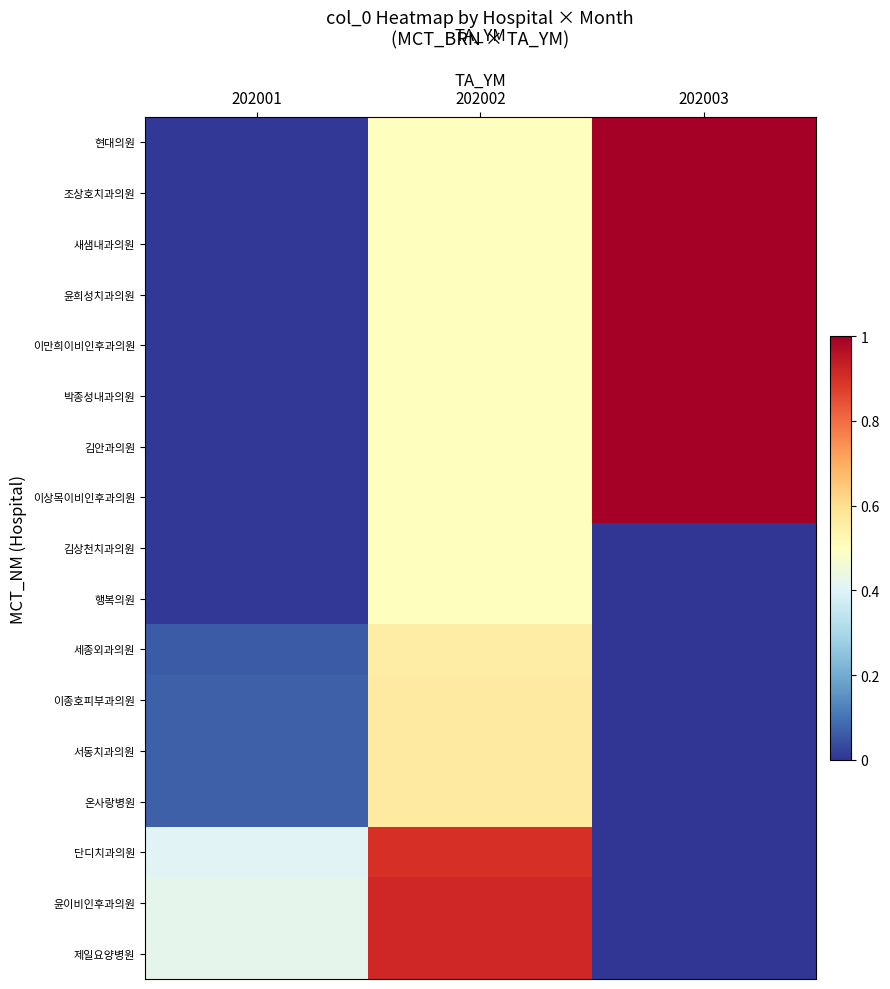

At how many categories does at least one series exceed 0?

3